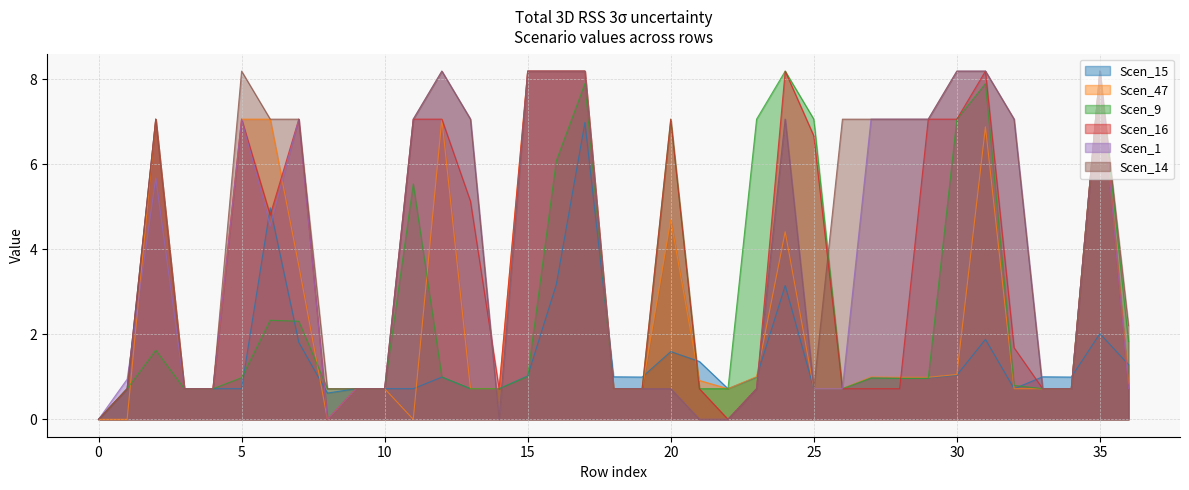

The value of Scen_16 at 27 is 1.1. True or false?

False